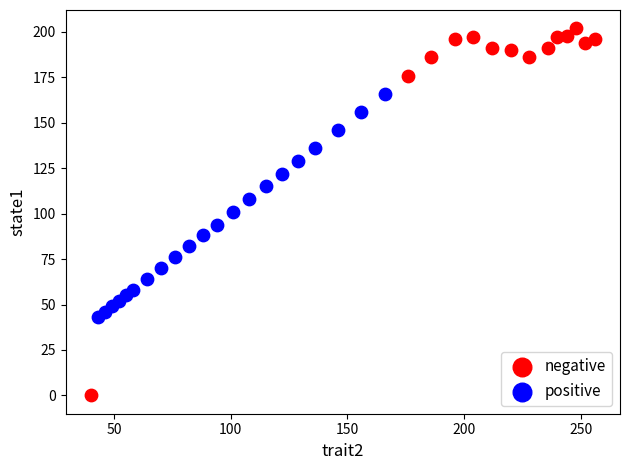

Which series has the largest Y range (max minus min)?

negative